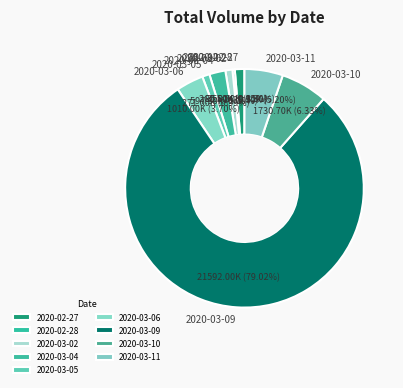

Is 2020-02-28 the majority of the pie?

No